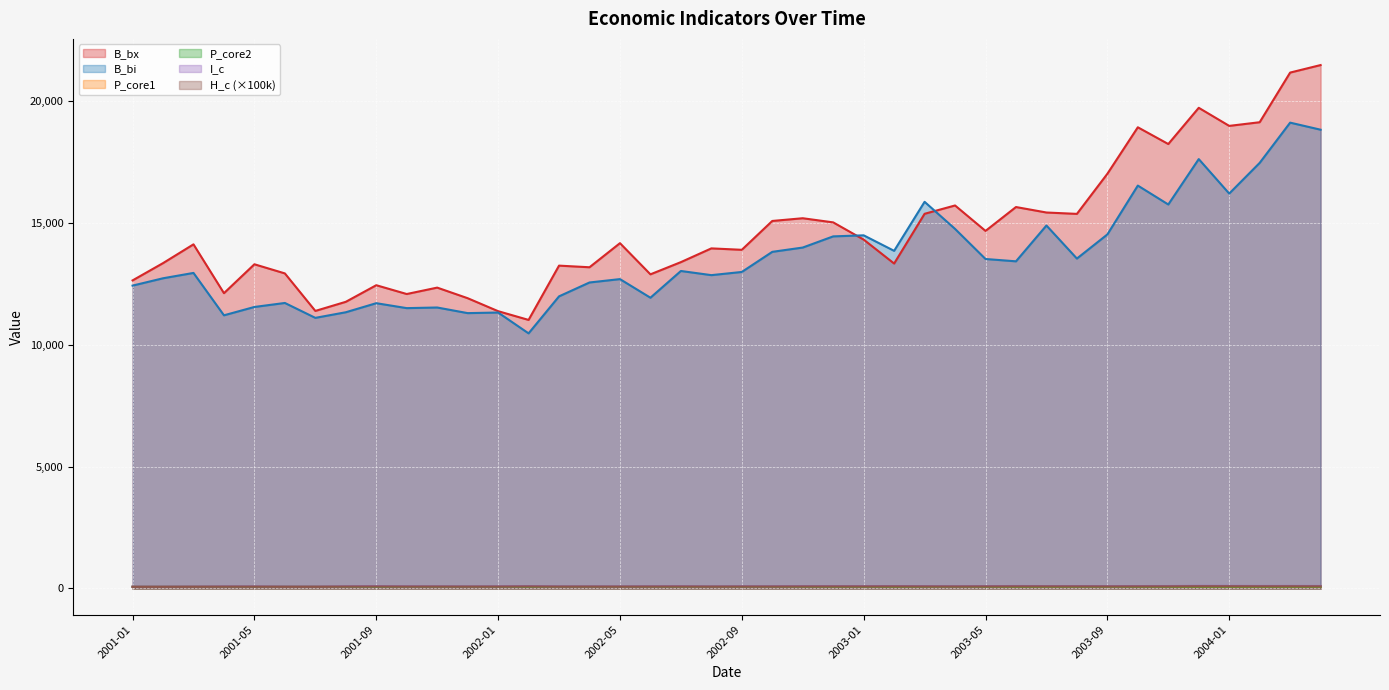

At which category does the chart reach its peak across all series?

2004-04